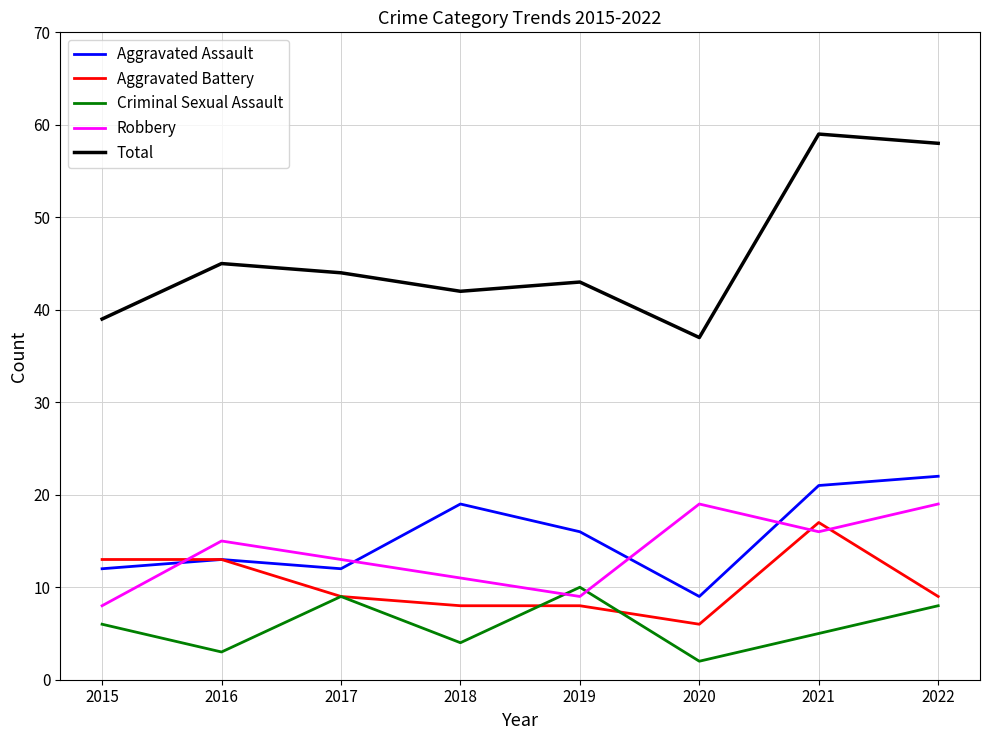

Read the Criminal Sexual Assault value at 2019.

10